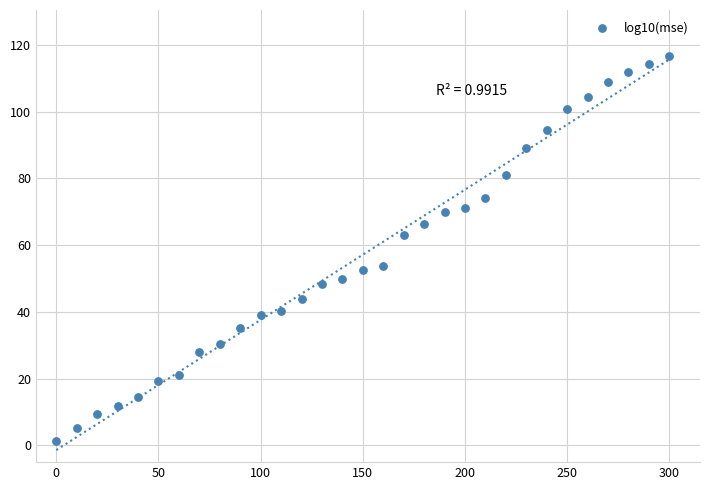

What is the range of Y values (max minus min)?

115.3